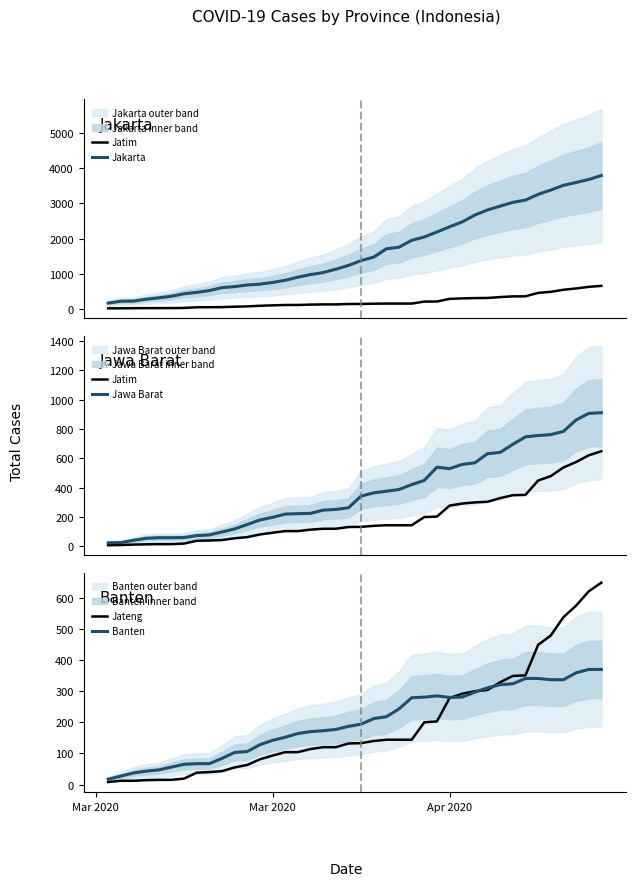

What is the difference between the maximum and minimum values in the Banten series?

353